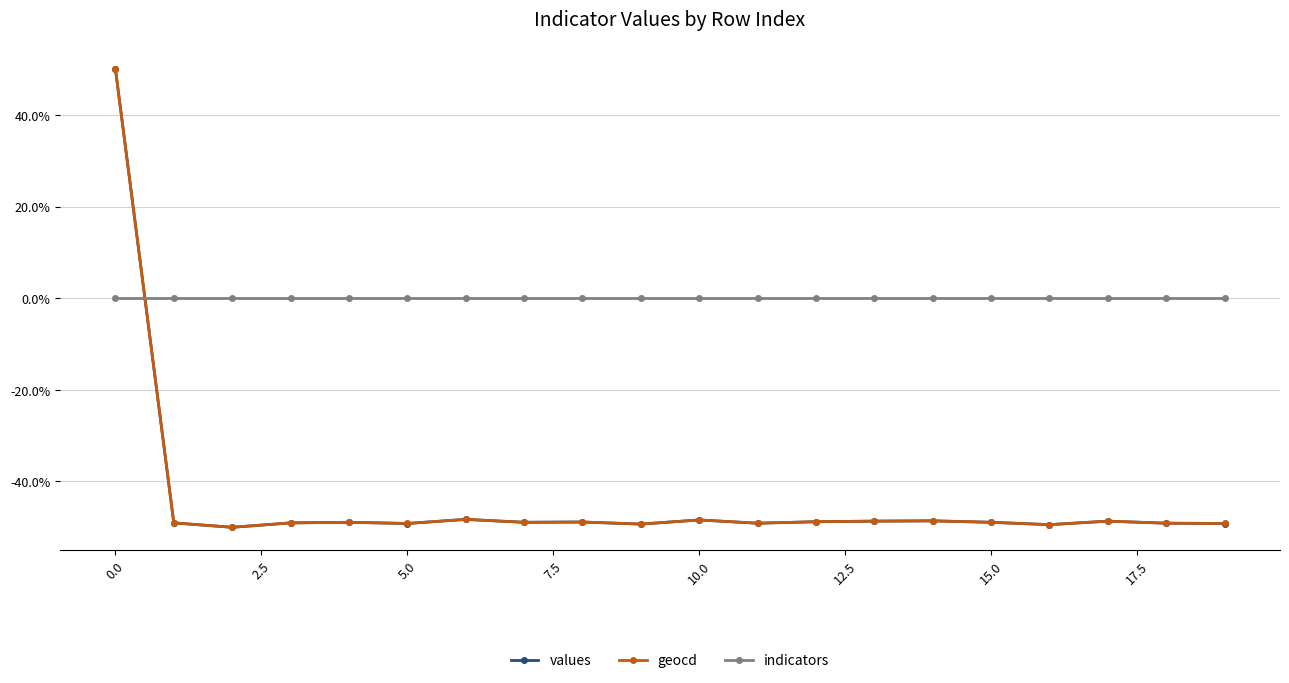

How many lines are shown in the chart?

3